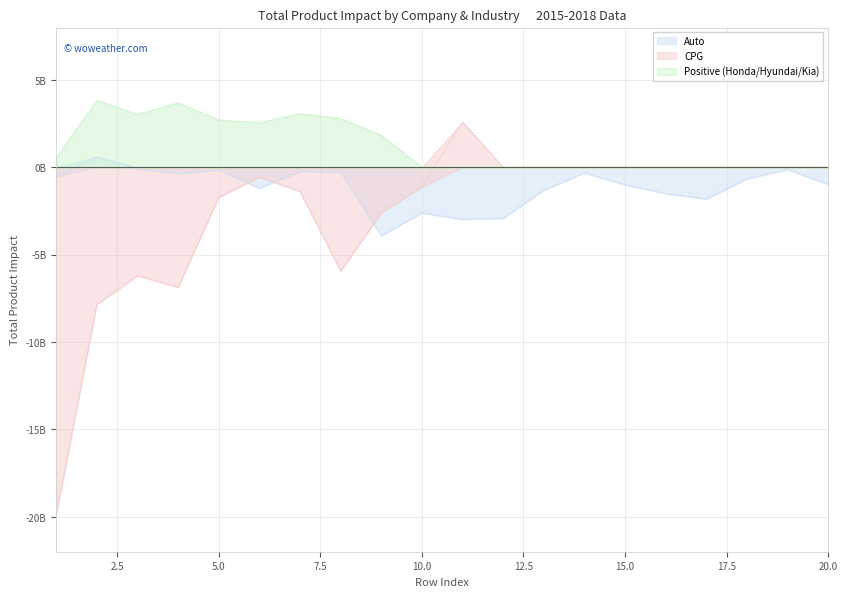

The CPG series shows -558879400 at 6. True or false?

True